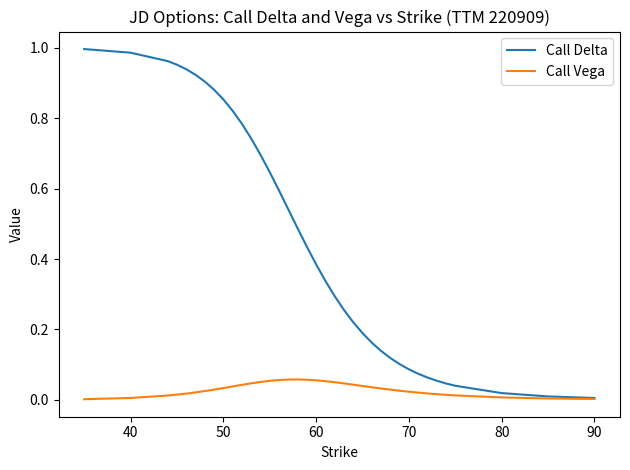

List the series in order of their peak value, lowest first.

Call Vega, Call Delta